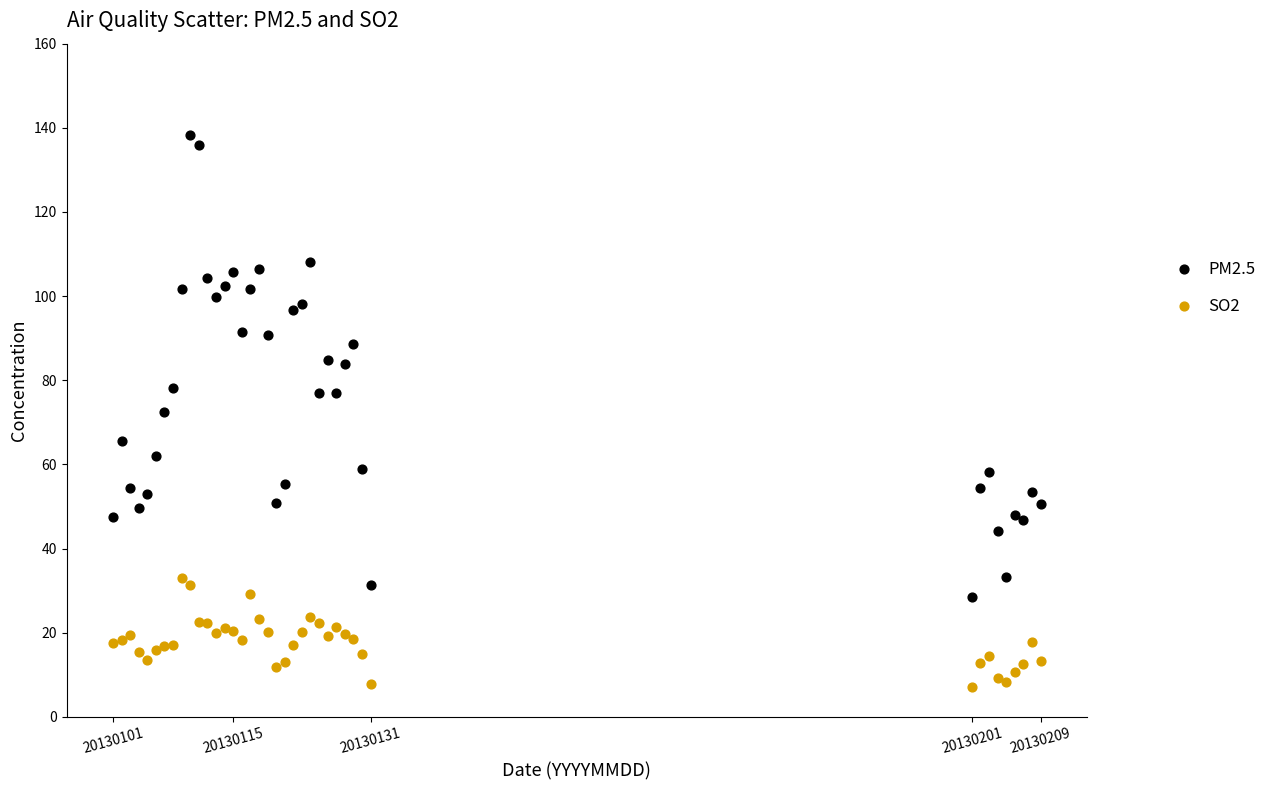

Which series reaches the minimum Y coordinate?

SO2